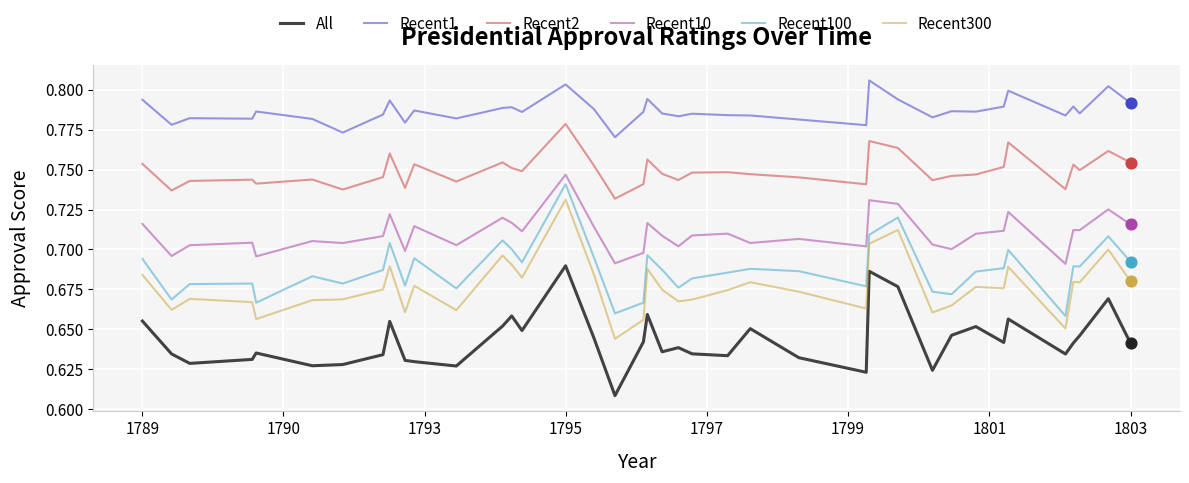

Which series has the largest total across all categories?

Recent1